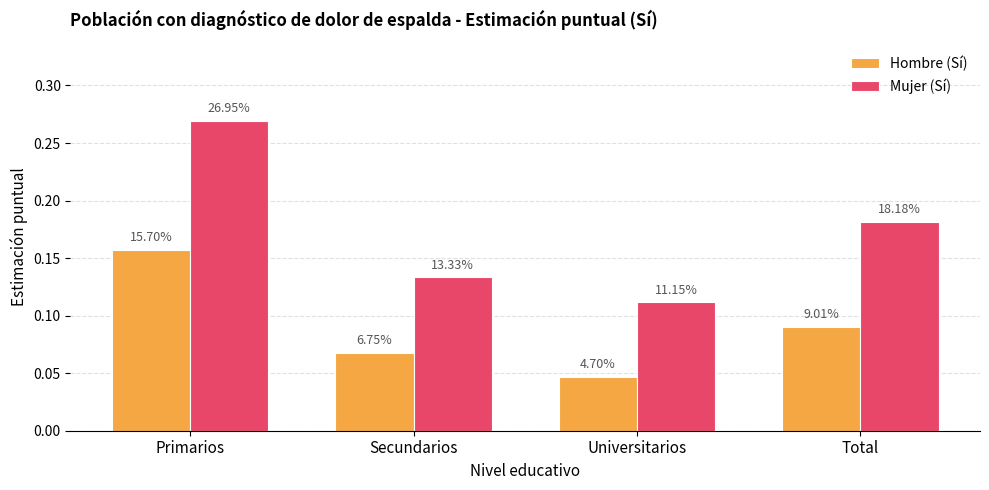

How many bars are there in total?

8